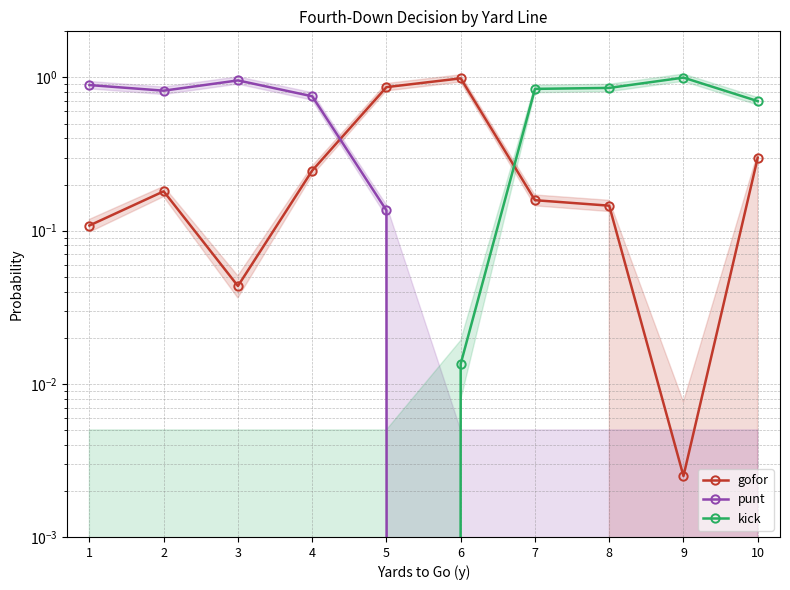

What is the sum of the gofor values at 1 and 5?

1.0